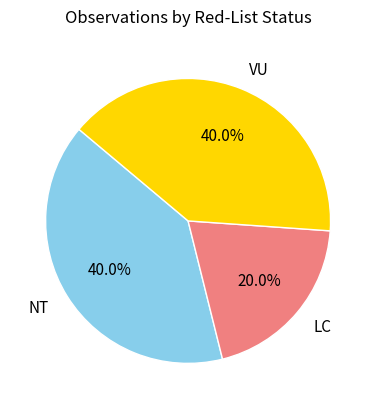

What percentage do LC and NT together represent?

60.0%